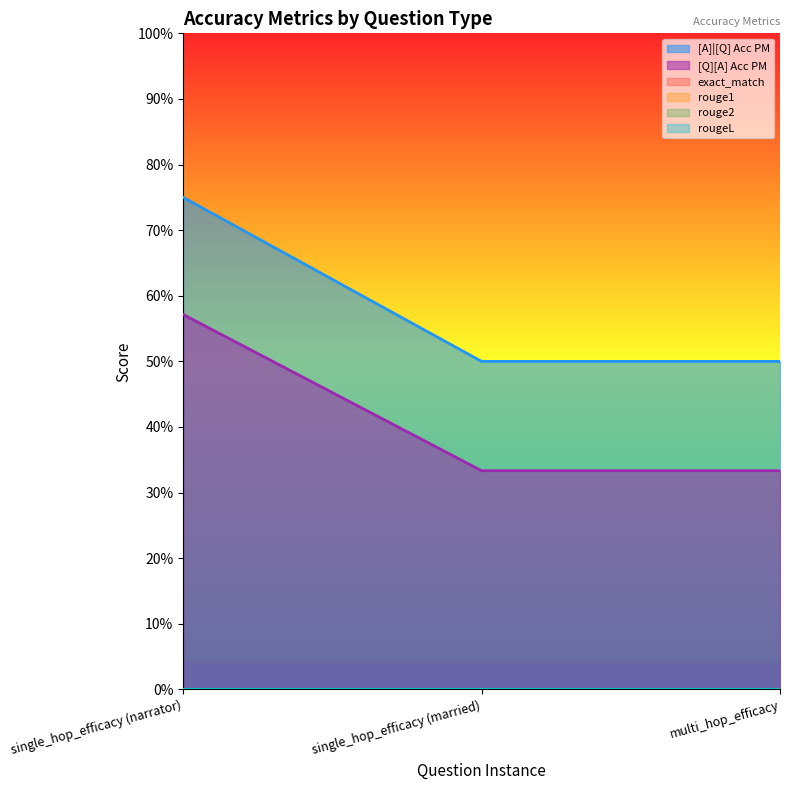

Reading left to right, what are all the values shown in this chart?

[A]|[Q] Acc PM: single_hop_efficacy (narrator)=0.8	single_hop_efficacy (married)=0.5	multi_hop_efficacy=0.5
[Q][A] Acc PM: single_hop_efficacy (narrator)=0.6	single_hop_efficacy (married)=0.3	multi_hop_efficacy=0.3
exact_match: single_hop_efficacy (narrator)=0.0	single_hop_efficacy (married)=0.0	multi_hop_efficacy=0.0
rouge1: single_hop_efficacy (narrator)=0.0	single_hop_efficacy (married)=0.0	multi_hop_efficacy=0.0
rouge2: single_hop_efficacy (narrator)=0.0	single_hop_efficacy (married)=0.0	multi_hop_efficacy=0.0
rougeL: single_hop_efficacy (narrator)=0.0	single_hop_efficacy (married)=0.0	multi_hop_efficacy=0.0